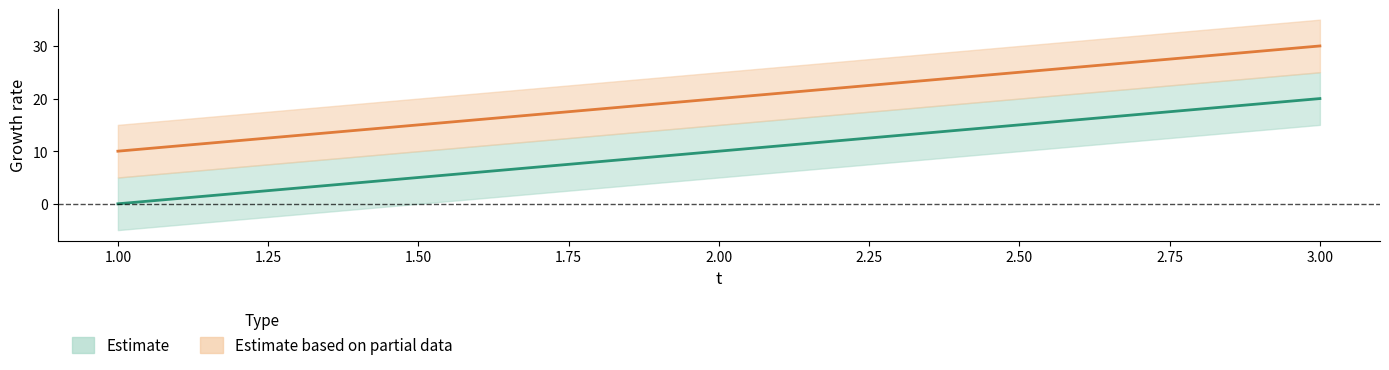

What is the average value of the l series?

20